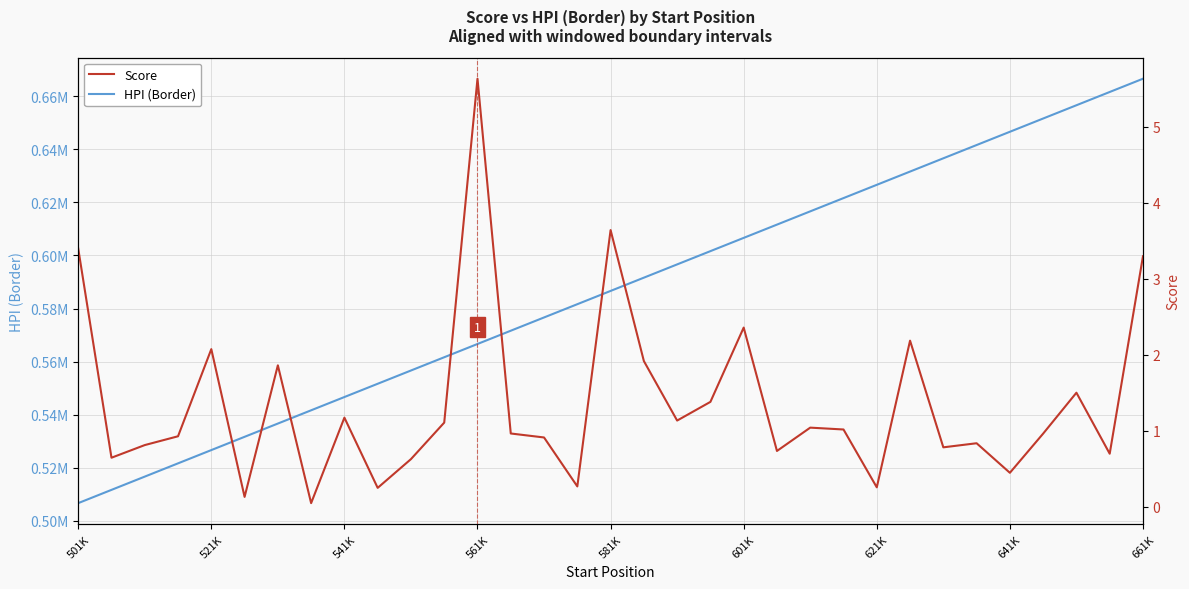

Which series has the largest total across all categories?

HPI (Border)